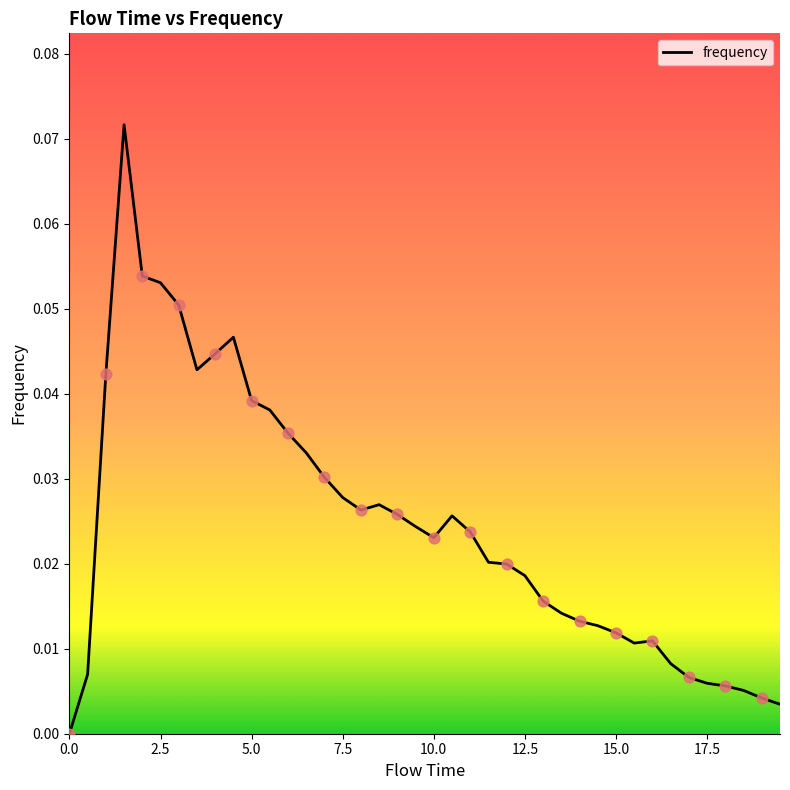

Is this an area chart (filled region under the line)?

No